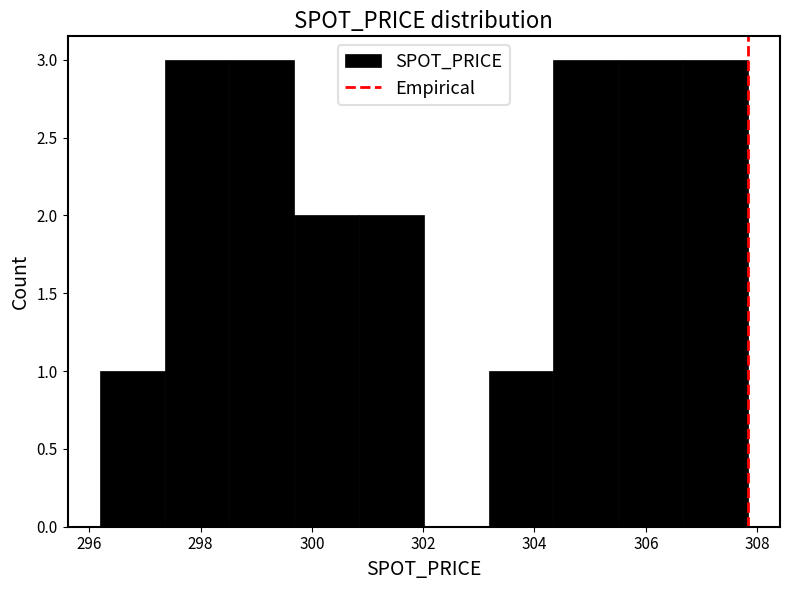

Reading left to right, list every bar in this chart as the range it spans on the x-axis followed by its height. Neither the bar edges nor the heights are printed on the chart, so give them approximately, as read against the axes.

296.2 to 297.4: 1
297.4 to 298.6: 3
298.6 to 299.6: 3
299.6 to 300.8: 2
300.8 to 302.0: 2
302.0 to 303.2: 0
303.2 to 304.4: 1
304.4 to 305.6: 3
305.6 to 306.6: 3
306.6 to 307.8: 3